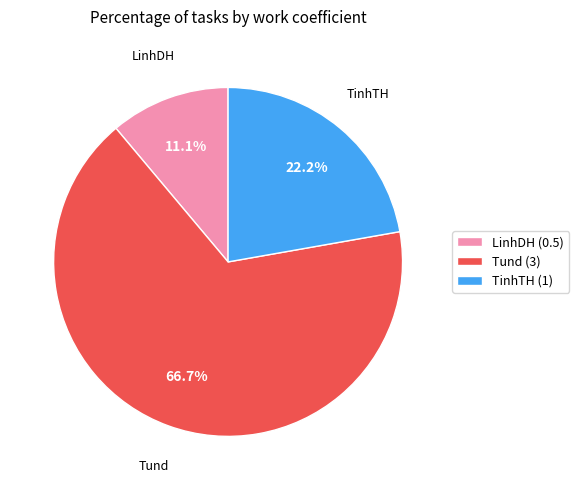

To the nearest percent, what percentage of the pie is TinhTH (1)?

22%